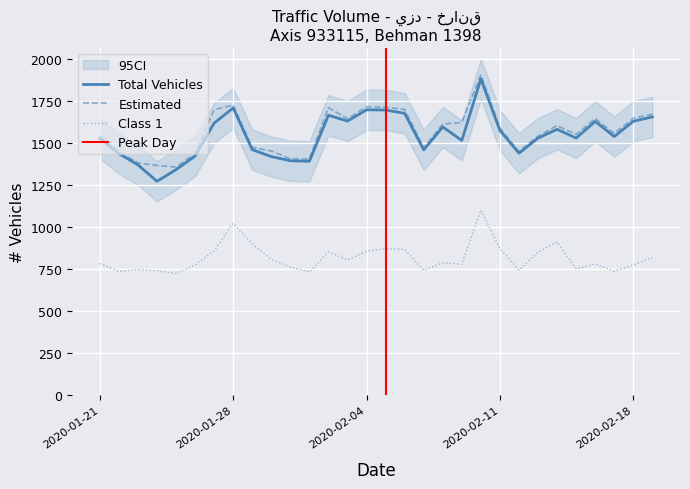

What is the smallest value displayed?

723